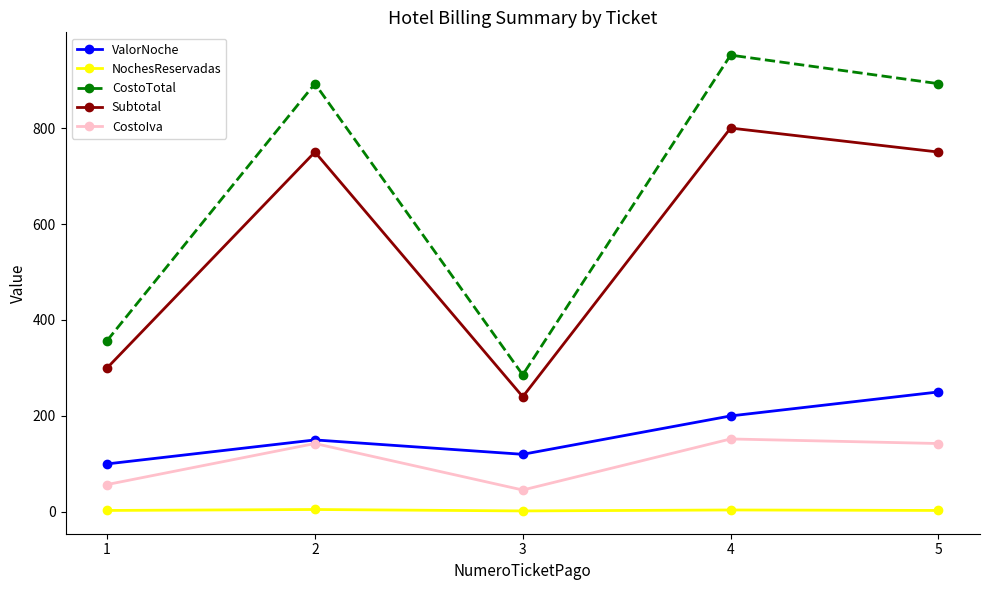

In CostoTotal, how many points are higher than both neighbors (excluding endpoints)?

2